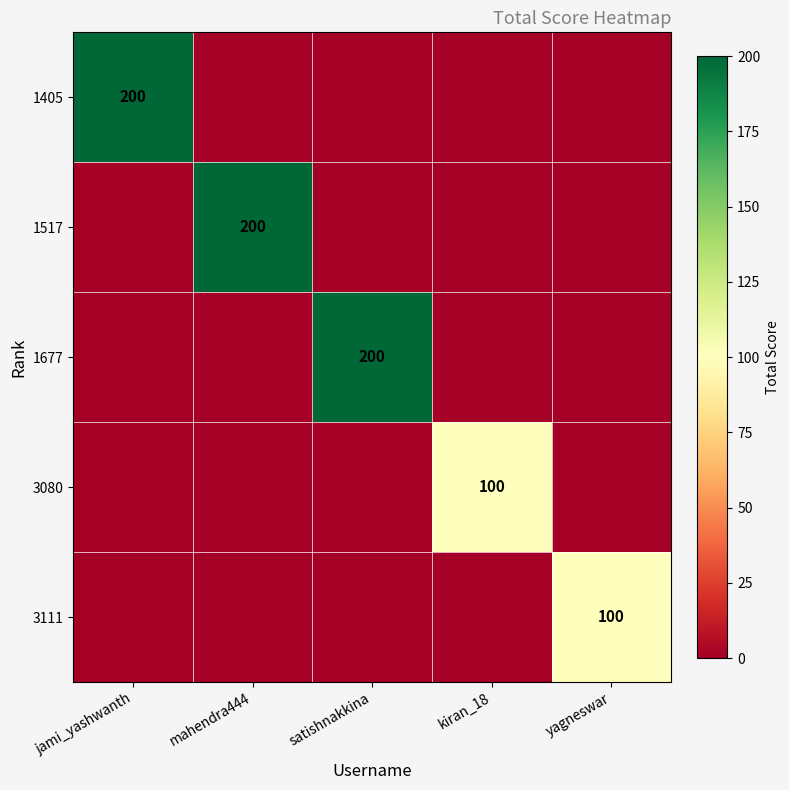

Is it true that 1677 equals 200 at satishnakkina?

True